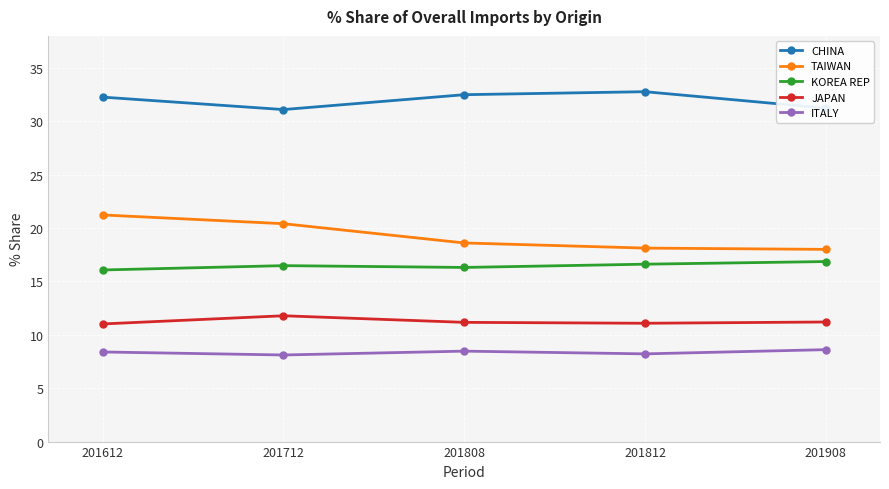

What is the spread (max minus min) of values at 201712?

23.0